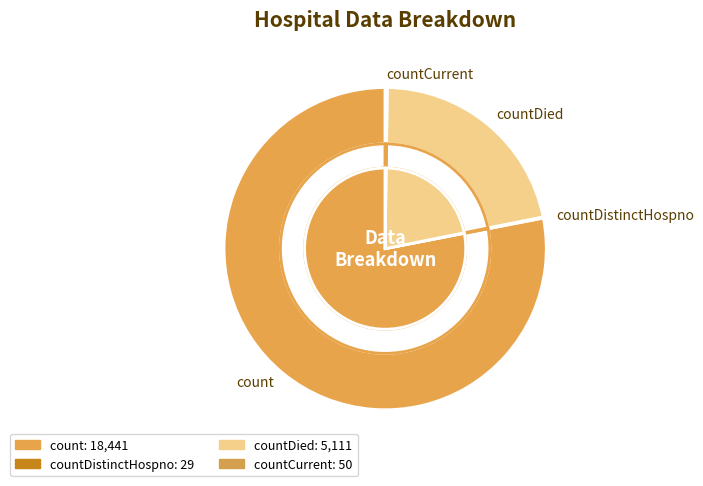

What is the largest slice in the pie chart?

count